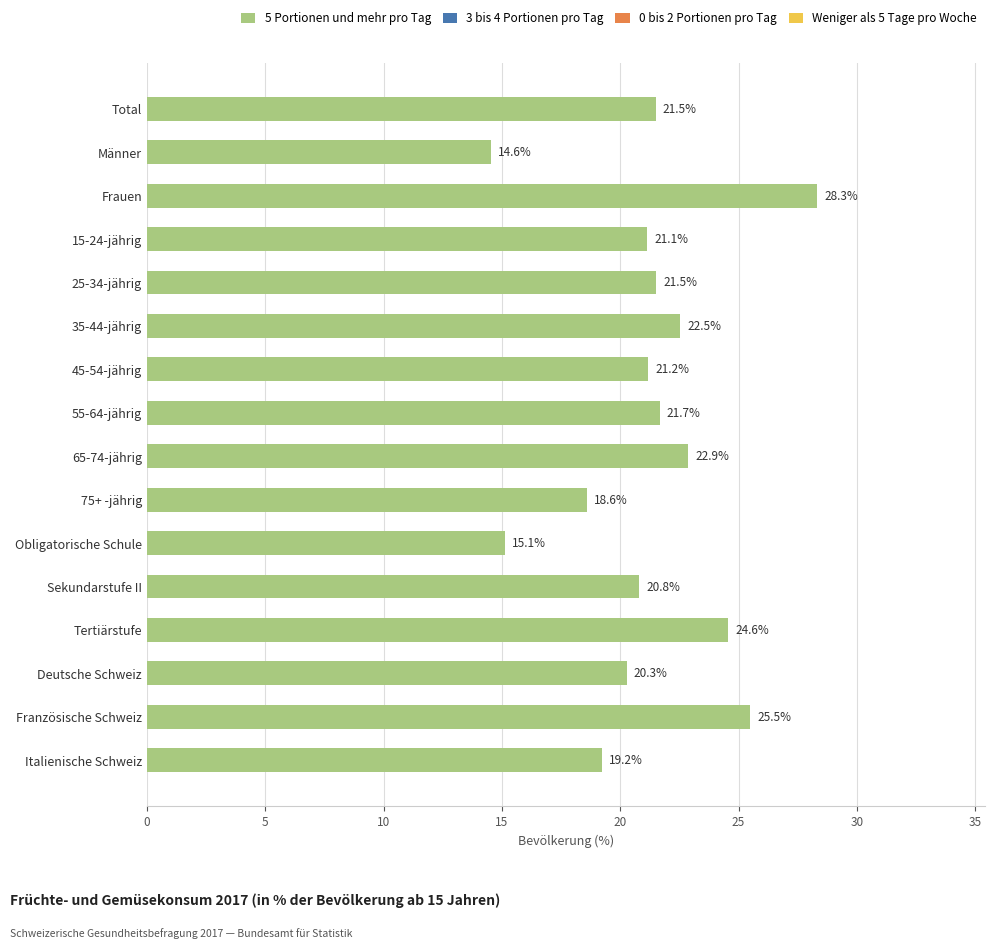

What is the label of the 12th bar from the bottom?

25-34-jährig